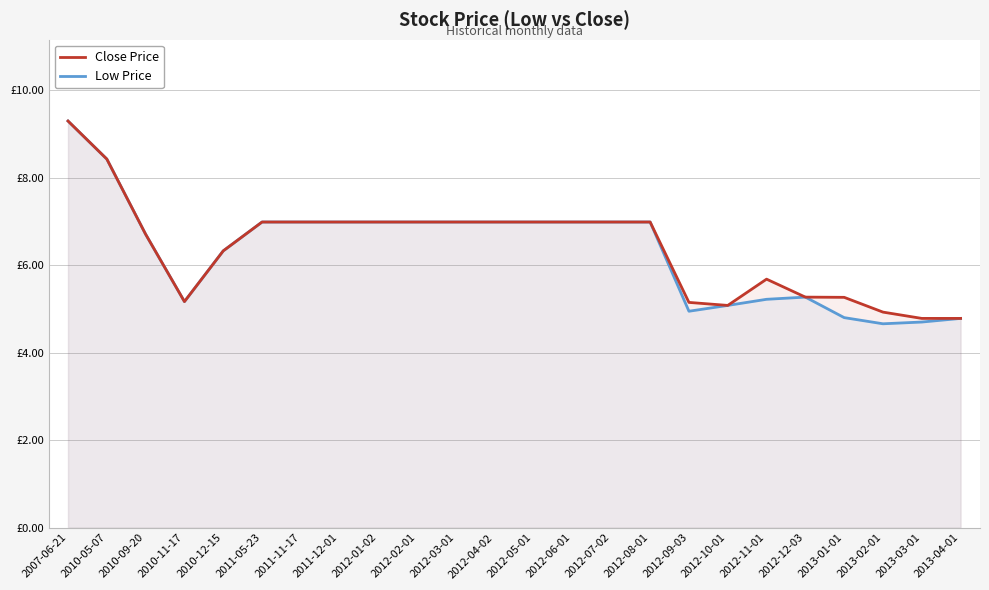

What is the minimum value shown in the chart?

4.7